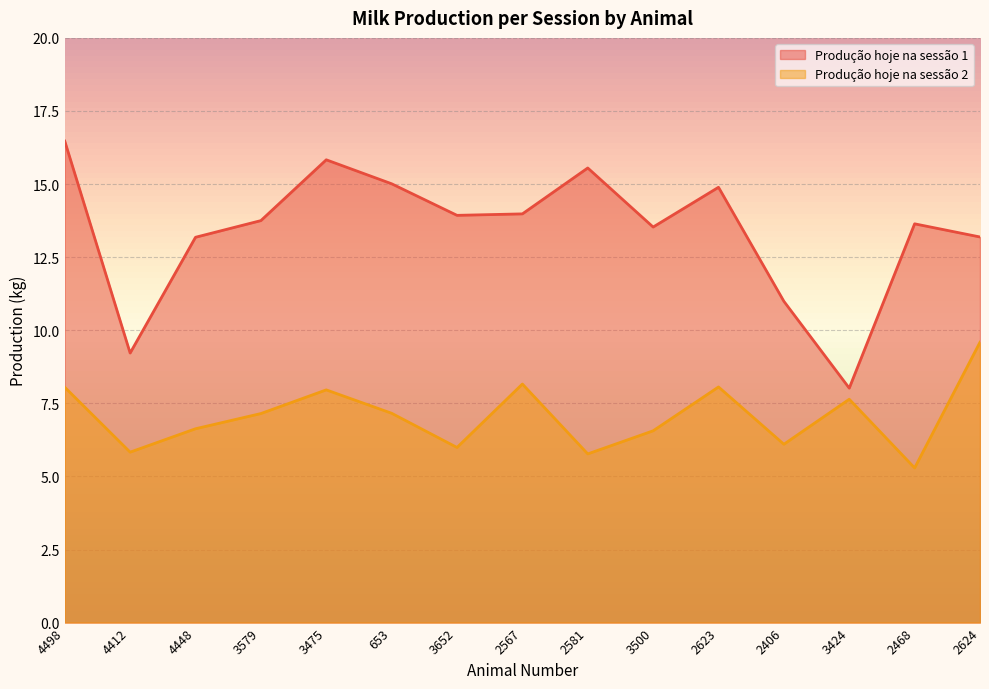

What is the average value of the Produção hoje na sessão 1 series?

13.4